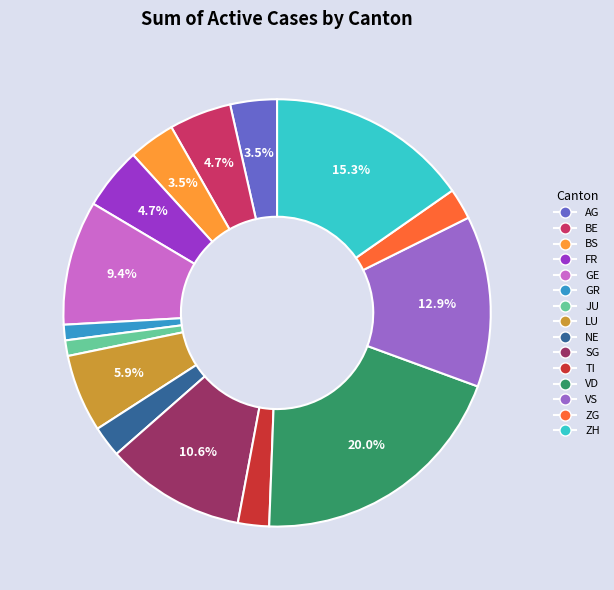

Do TI and JU together represent more than half of the pie?

No